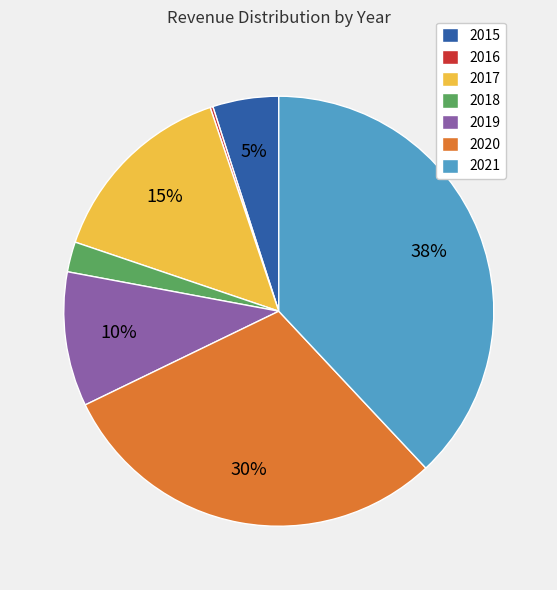

To the nearest percent, what portion does 2019 represent?

10%